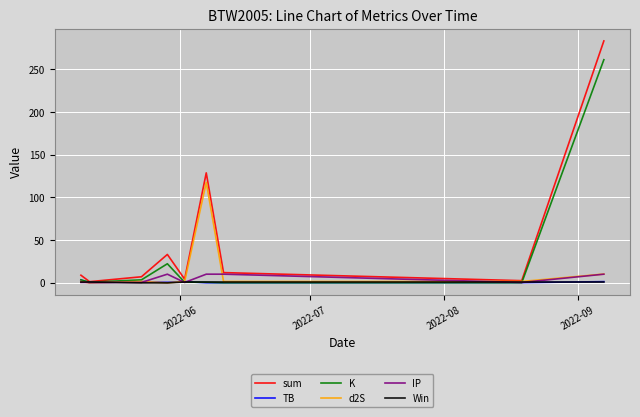

Which series ends up on top after the final intersection of K and Win?

K